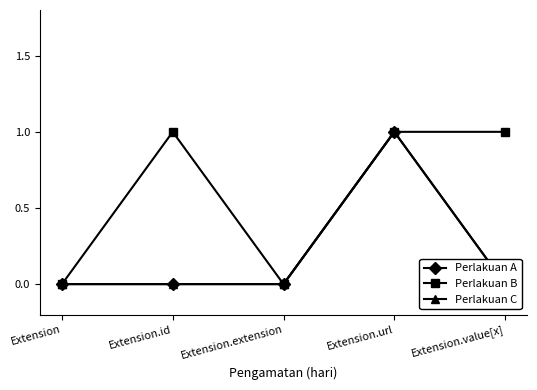

True or false: Perlakuan A (Min) has more than 1 interior local peaks.

False